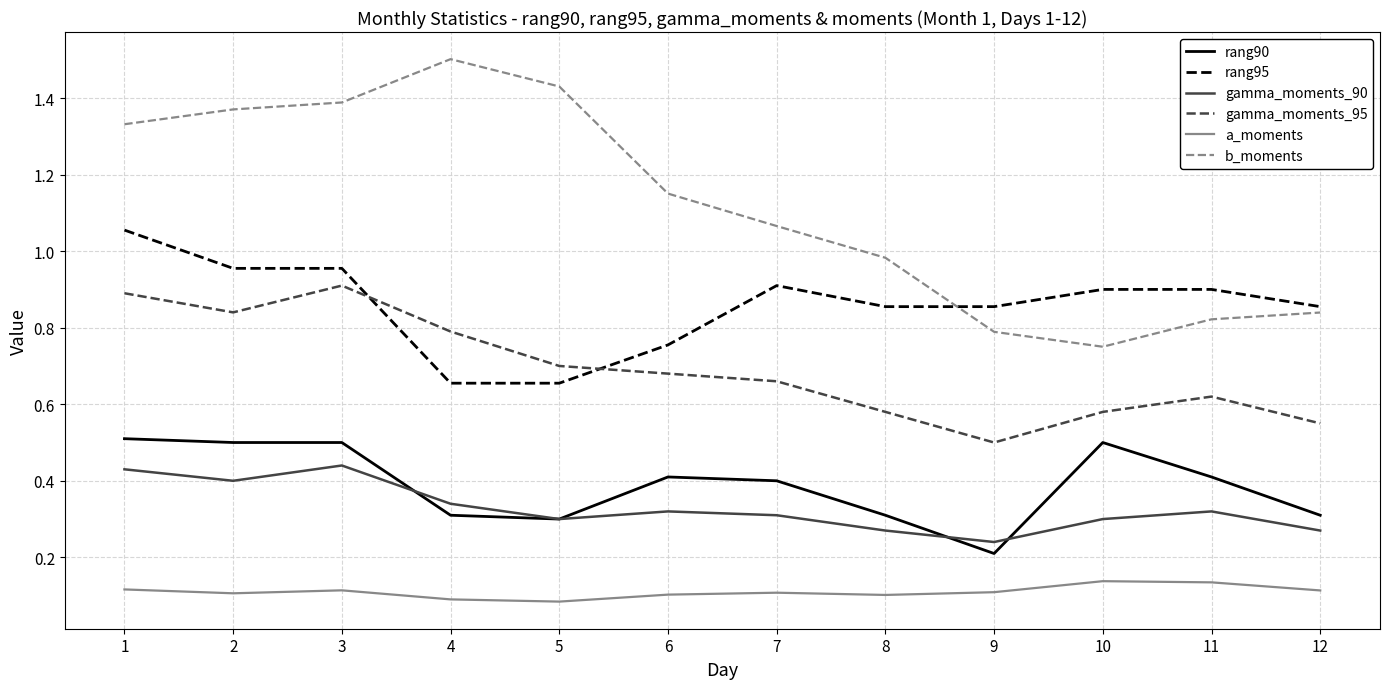

Is this an area chart (filled region under the line)?

No